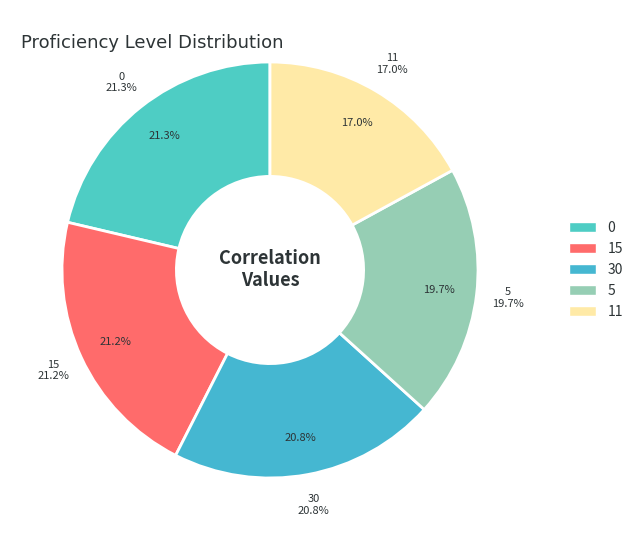

Does 11 represent more than half of the total?

No